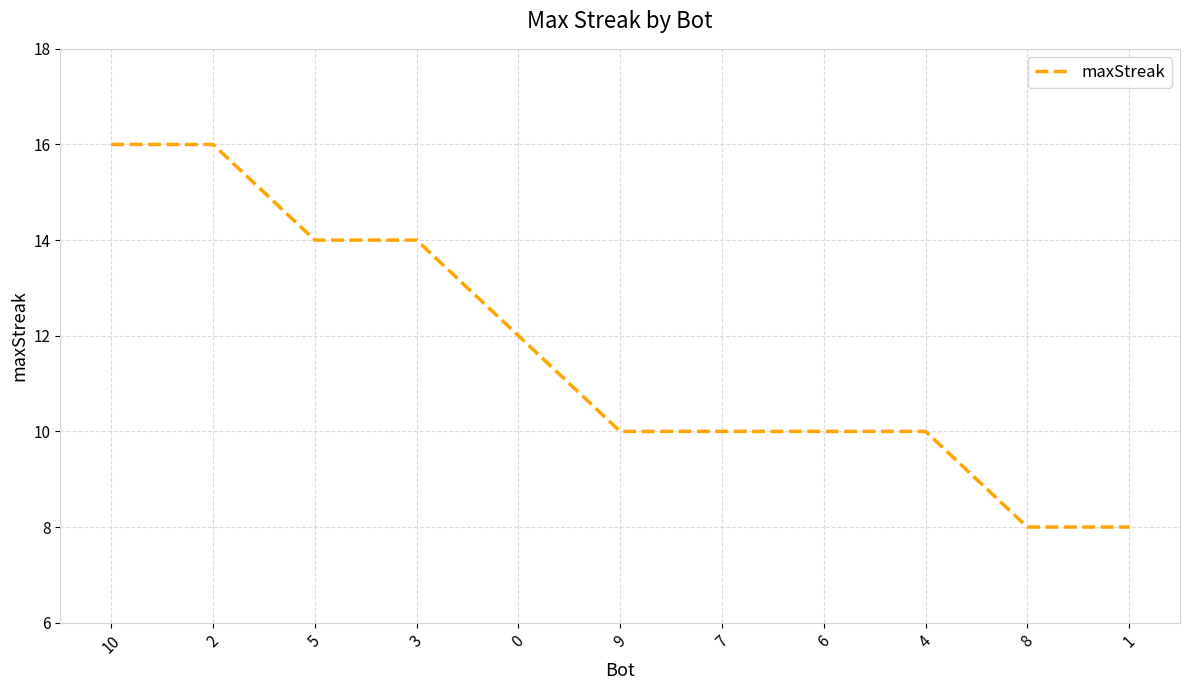

The value at 8 is 11. True or false?

False